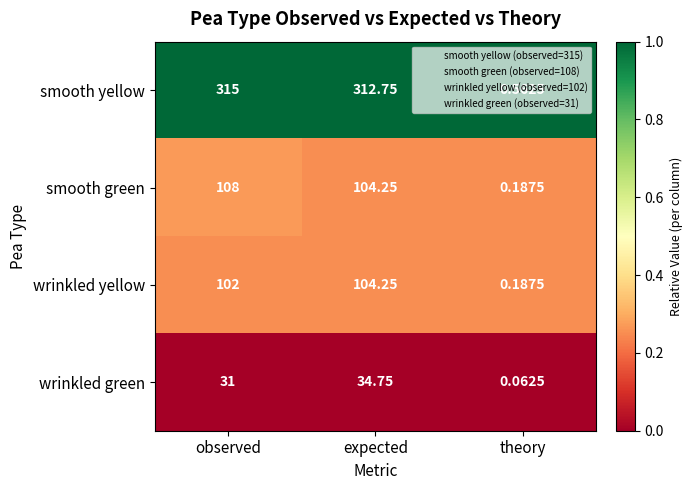

Which series has the largest total across all categories?

smooth yellow